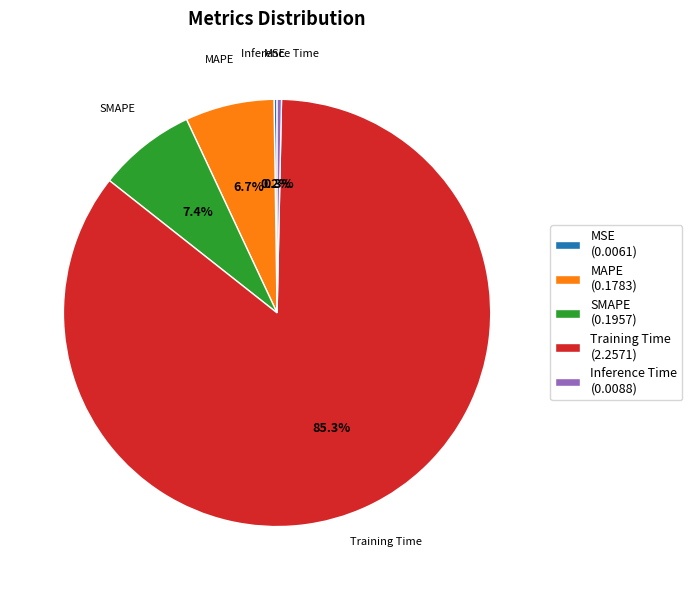

To the nearest percent, what is the difference between the largest and smallest slice percentages?

85%